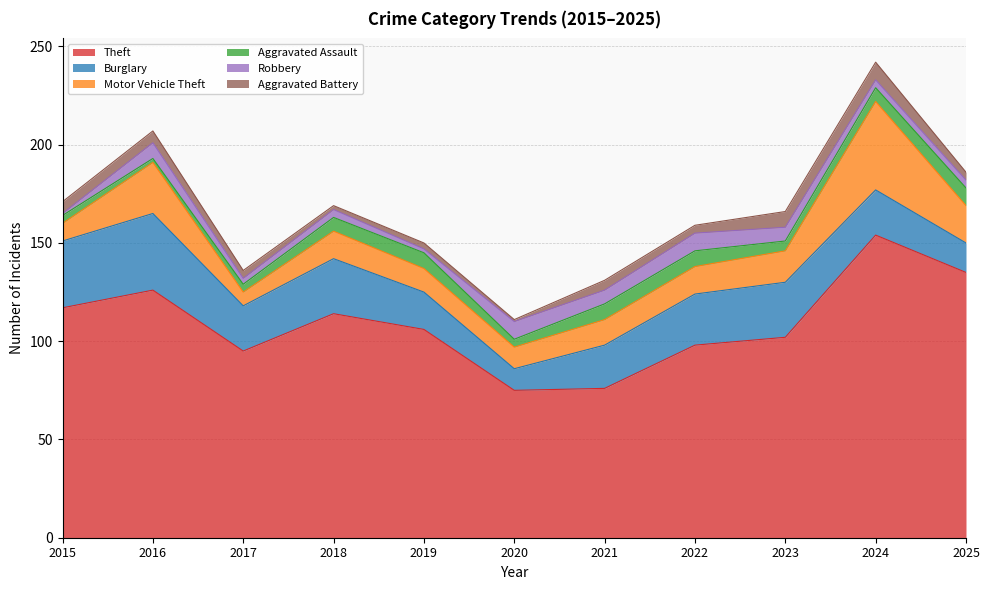

How many Aggravated Battery values are between 3 and 6?

7